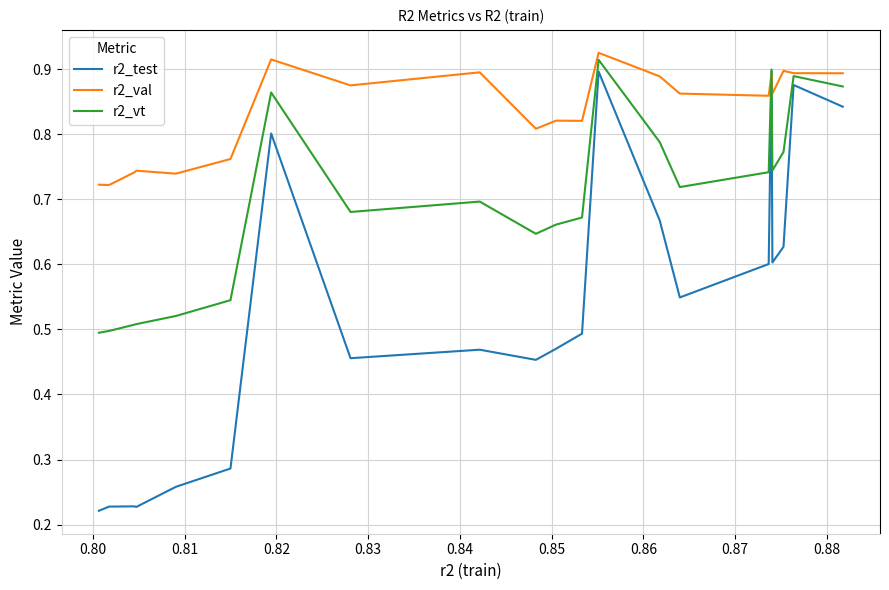

Which series has the largest total across all categories?

r2_val